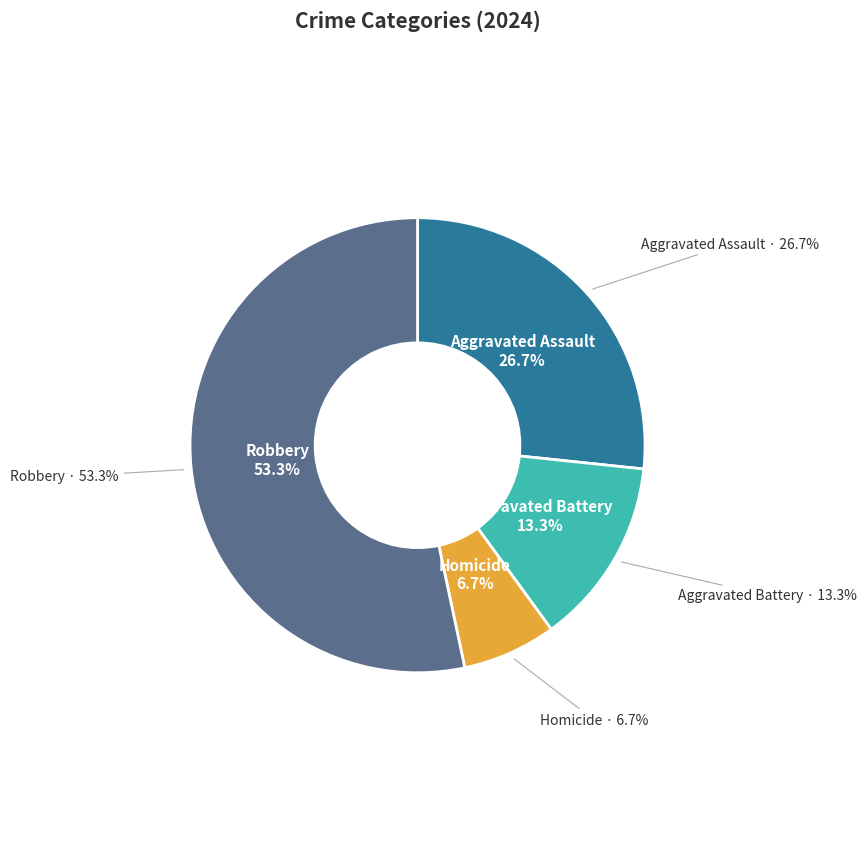

To the nearest percent, what portion does Homicide represent?

7%